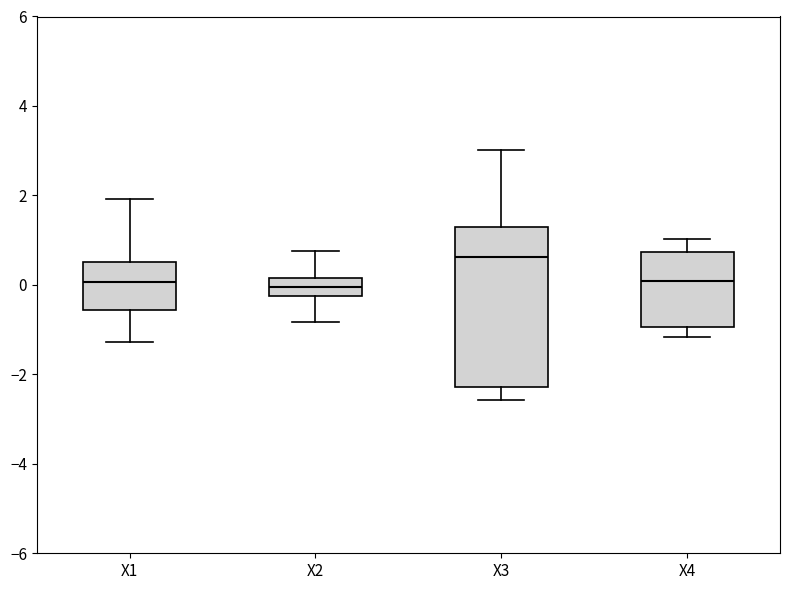

Reading left to right, read every box against the y-axis: the position of its median line, the range the box covers, and the ends of its whiskers. The values are not printed on the chart, so give them approximately, as read against the axis.

X1: median 0.0, box -0.6 to 0.6, whiskers -1.2 to 2.0
X2: median 0.0, box -0.2 to 0.2, whiskers -0.8 to 0.8
X3: median 0.6, box -2.2 to 1.2, whiskers -2.6 to 3.0
X4: median 0.0, box -1.0 to 0.8, whiskers -1.2 to 1.0